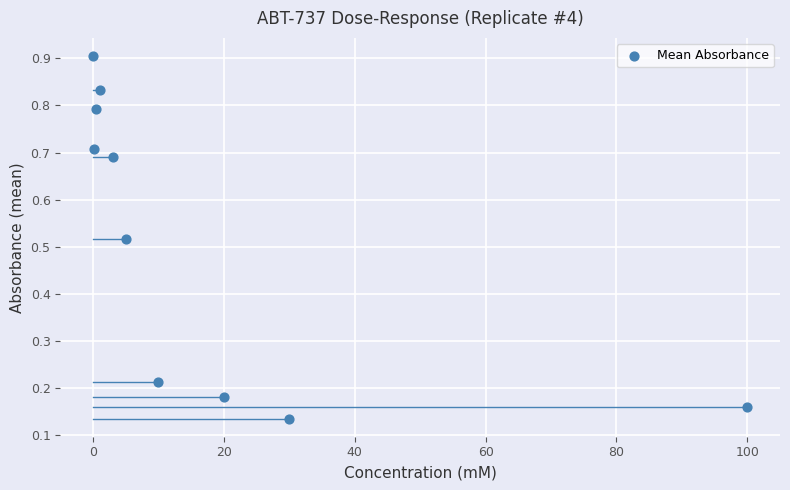

What is the range of X values (max minus min)?

100.0